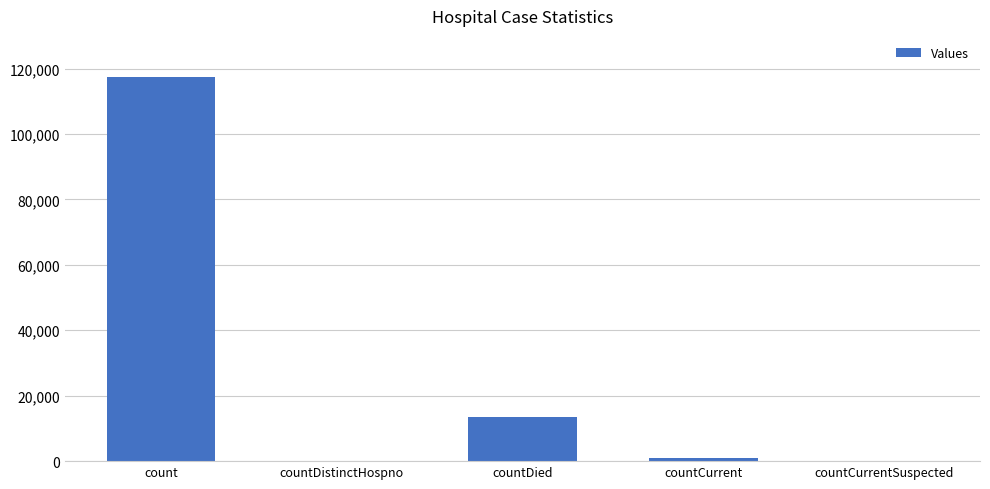

How many distinct data groups are displayed?

1